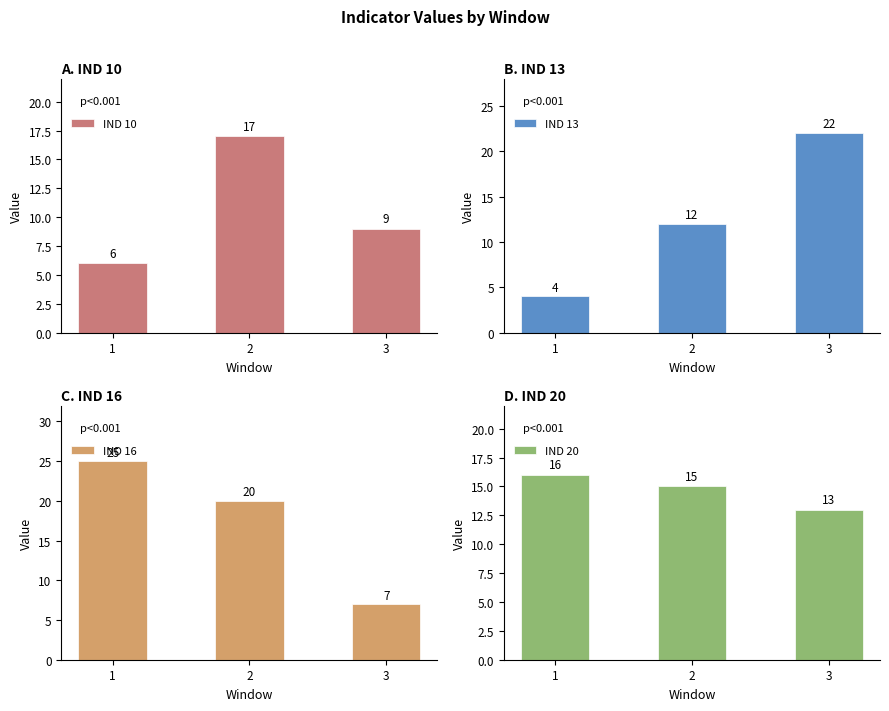

What are all the series names shown in the legend?

IND 10, IND 13, IND 16, IND 20